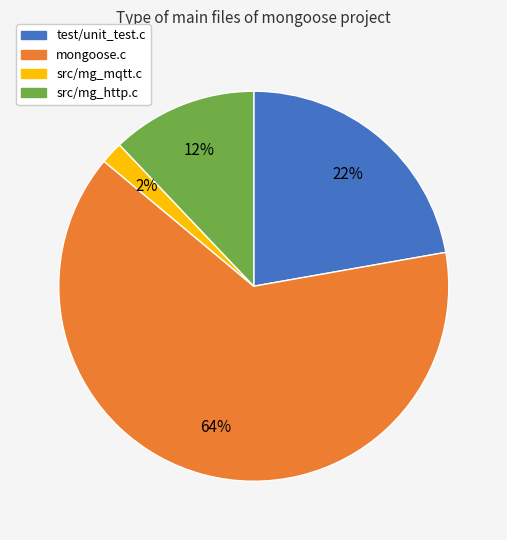

Is it true that mongoose.c is 57% of the pie?

False